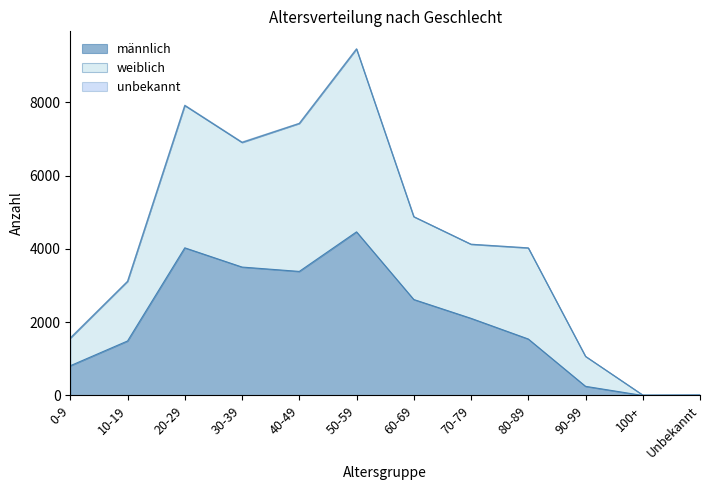

Where does the männlich series first go above 2106?

20-29